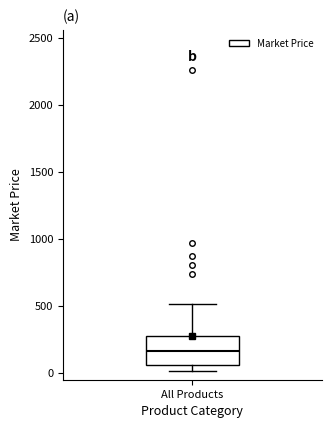

Transcribe this box plot: give where the median line is, the range the box spans, and where the two whiskers end, as read against the y-axis. The values are not printed on the chart, so give them approximately, as read against the axis.

median 150, box 50 to 300, whiskers 0 to 500